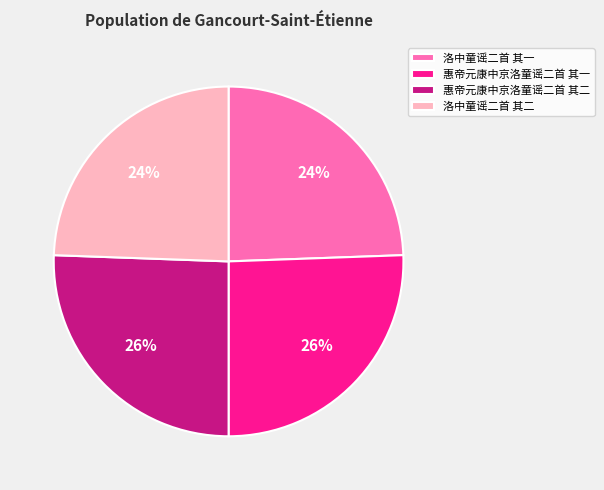

To the nearest percent, what is the average slice percentage?

25%